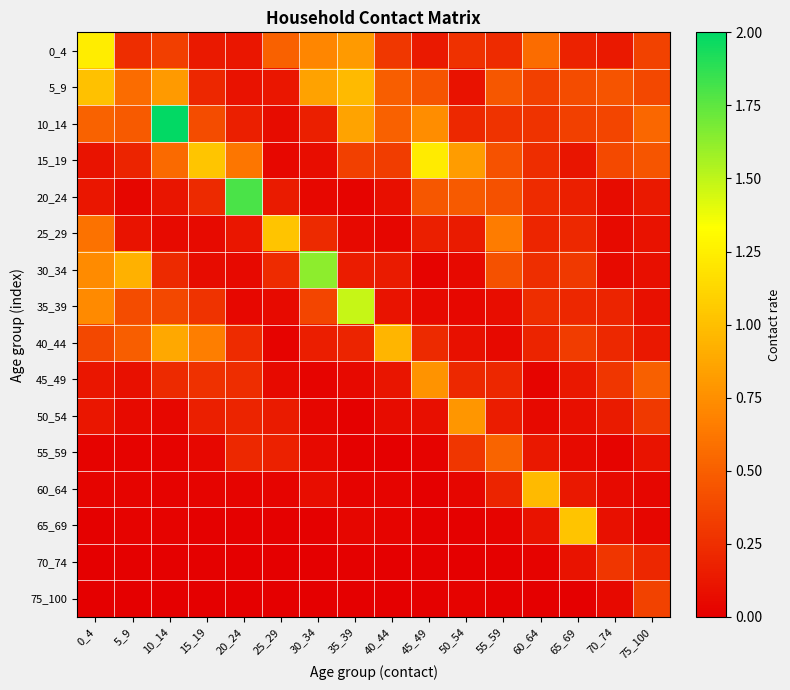

At which category does the chart reach its peak across all series?

10_14